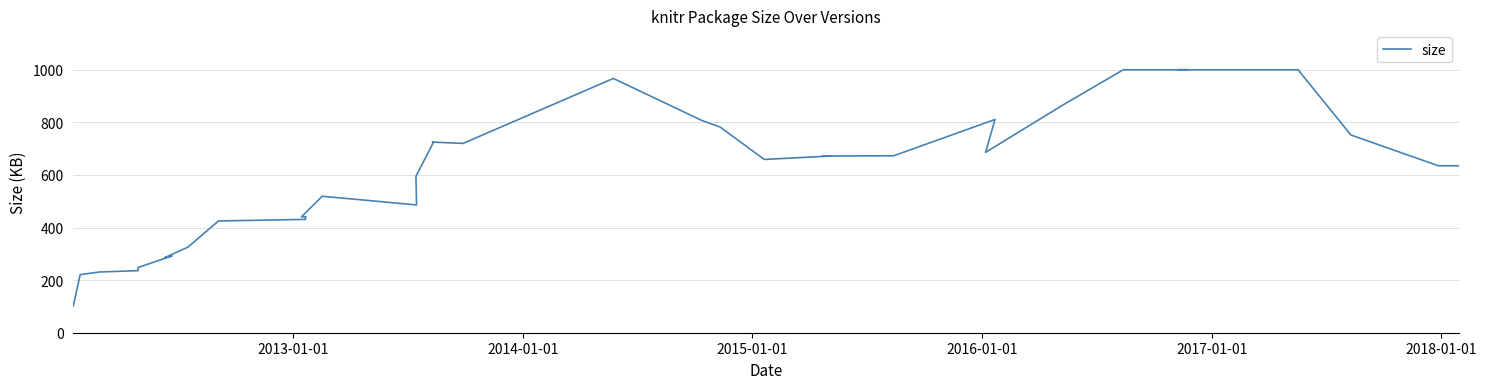

Does the chart display data point markers on the line(s)?

No